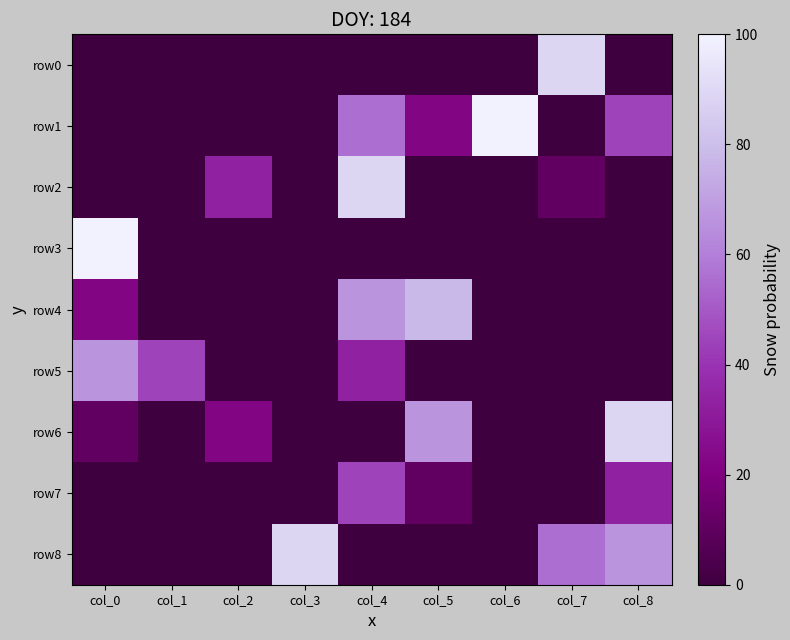

List the series in order of their peak value, lowest first.

row7, row5, row4, row0, row2, row6, row8, row1, row3